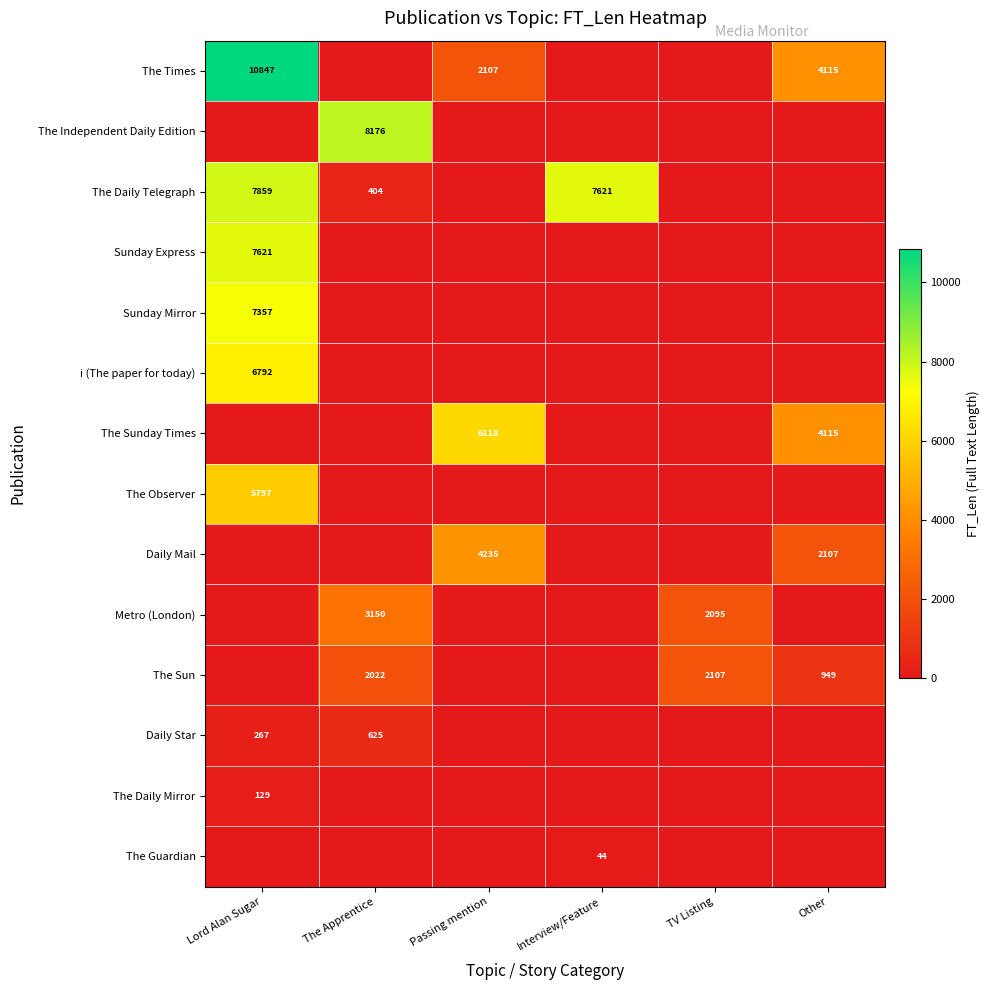

The The Observer series shows 9638 at Lord Alan Sugar. True or false?

False